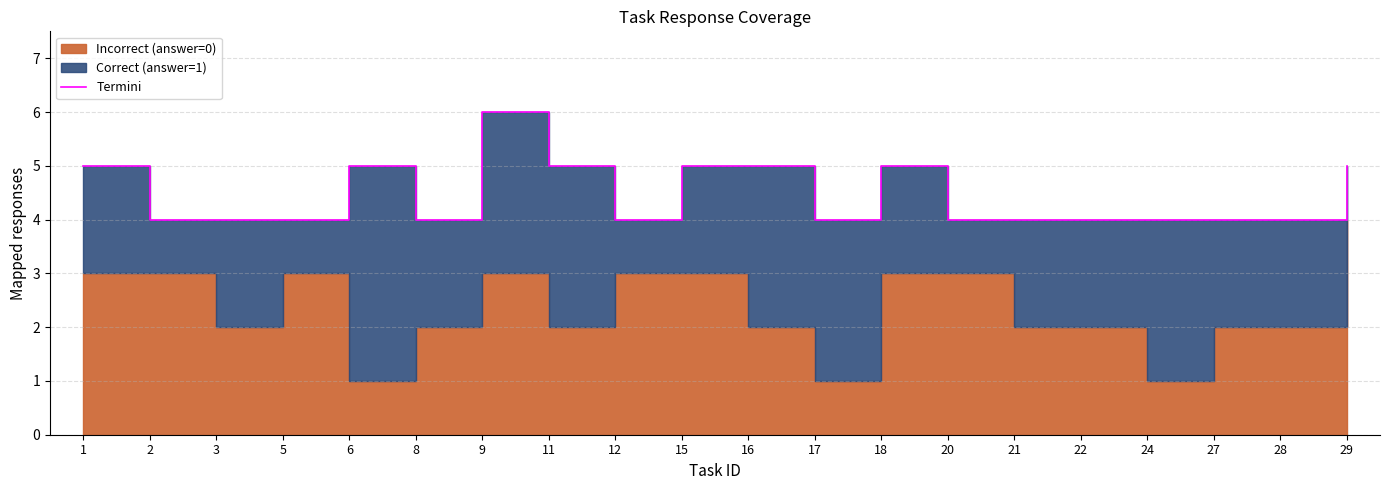

What is the ratio of the value at 24 to the value at 5?

1.0